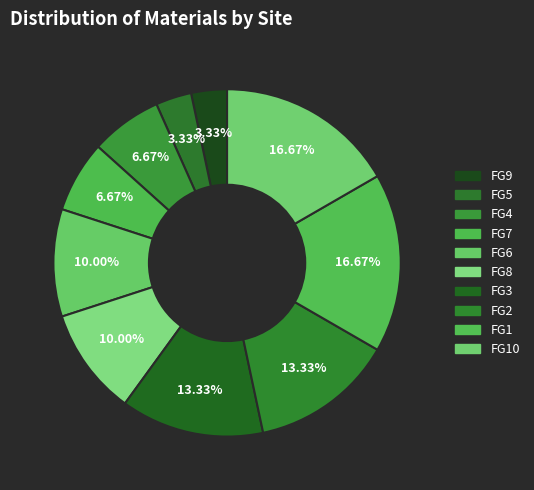

Rank the categories by value from highest to lowest.

FG1, FG10, FG3, FG2, FG6, FG8, FG4, FG7, FG9, FG5